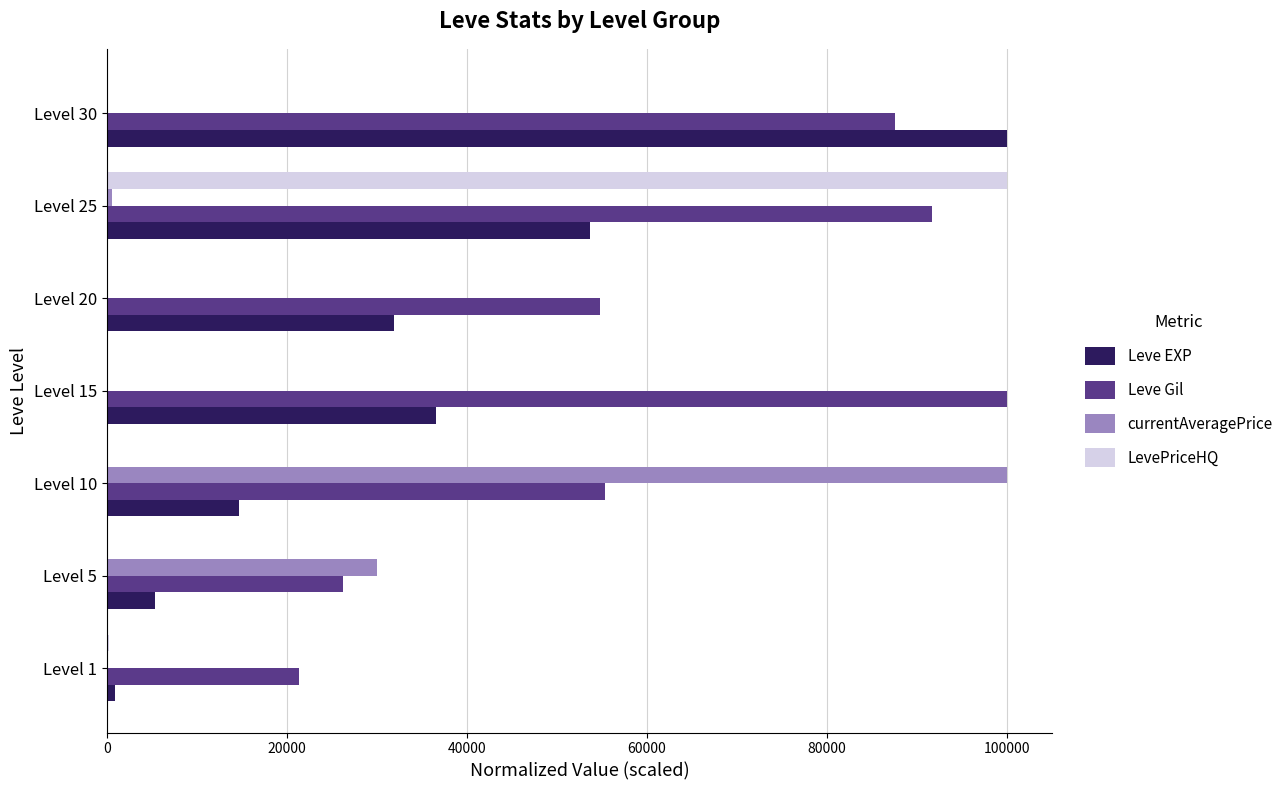

Is the value of Leve EXP at Level 1 greater than the value of Leve Gil at Level 15?

No